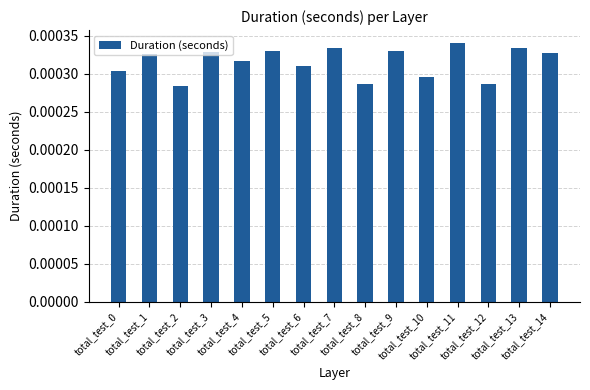

Count the values in the range 0 to 1.

15